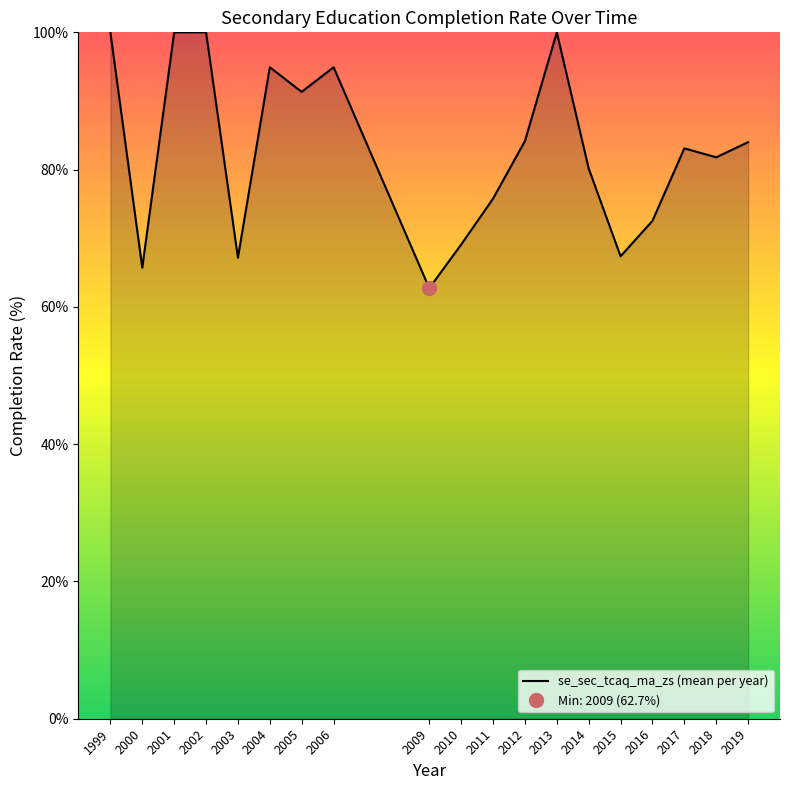

What is the highest value of the se_sec_tcaq_ma_zs (mean per year) series?

100.0